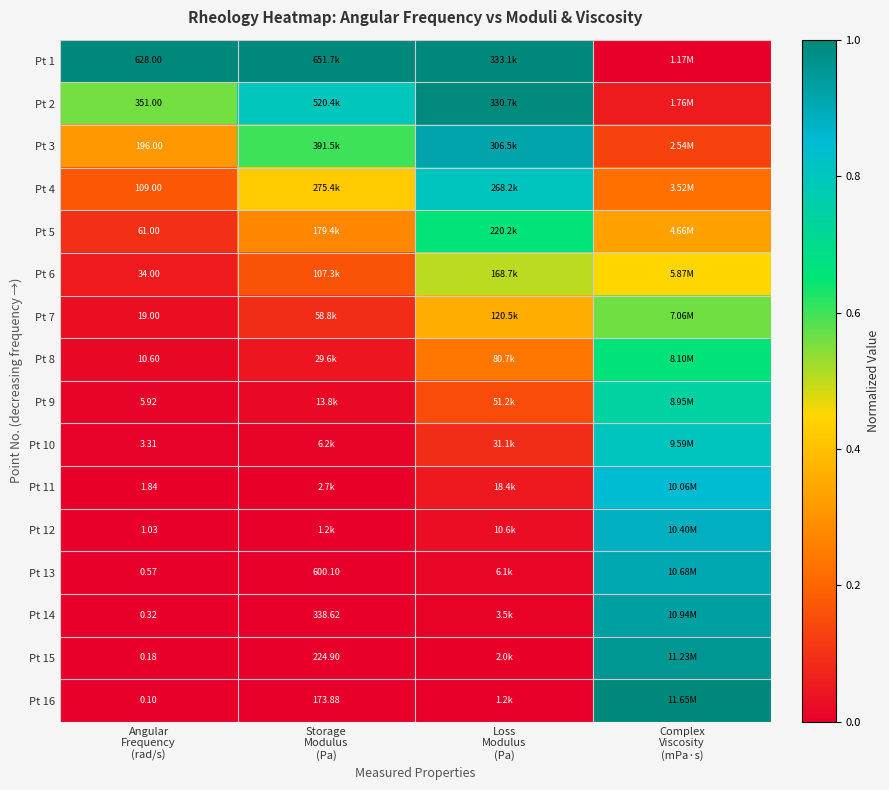

Rank the categories by Pt 9 value from lowest to highest.

Angular Frequency (rad/s), Storage Modulus (Pa), Loss Modulus (Pa), Complex Viscosity (mPa·s)